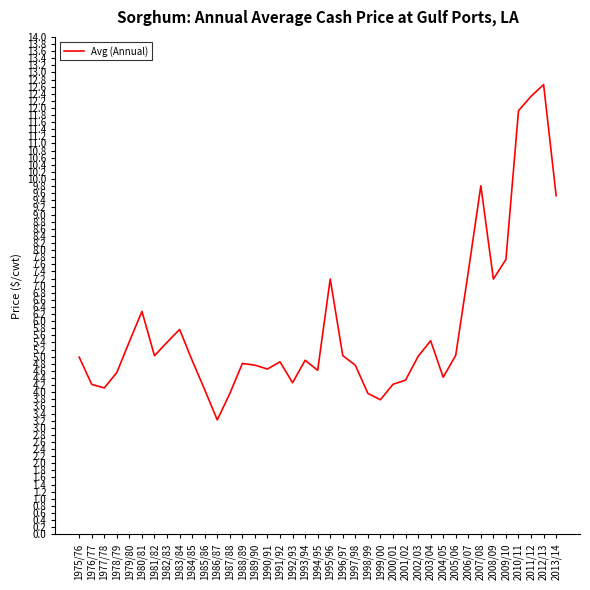

What is the ratio of the value at 1997/98 to the value at 1977/78?

1.2